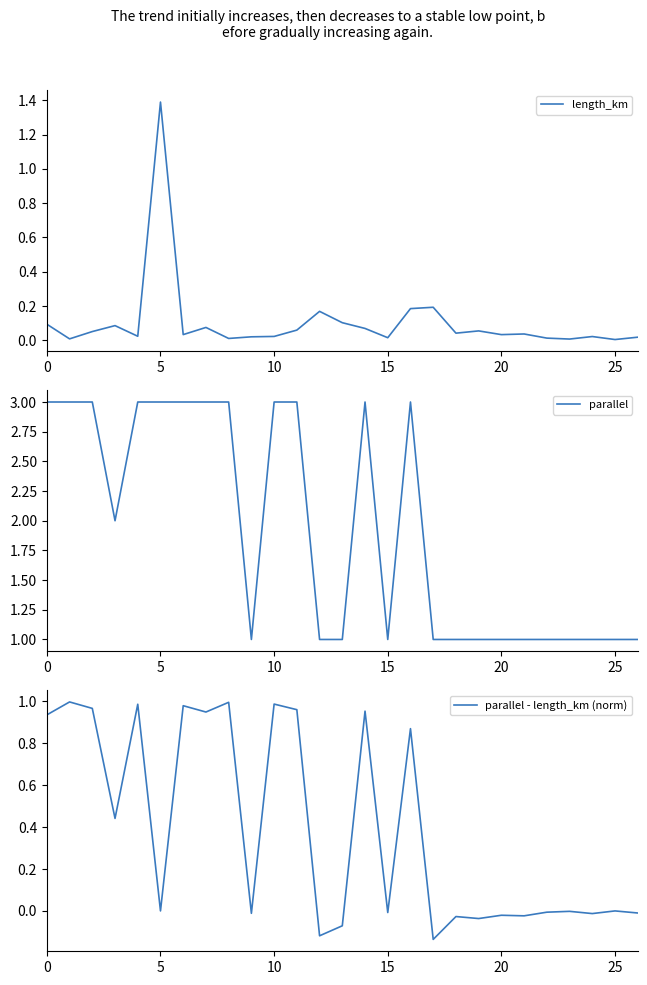

What is the smallest value displayed?

-0.1